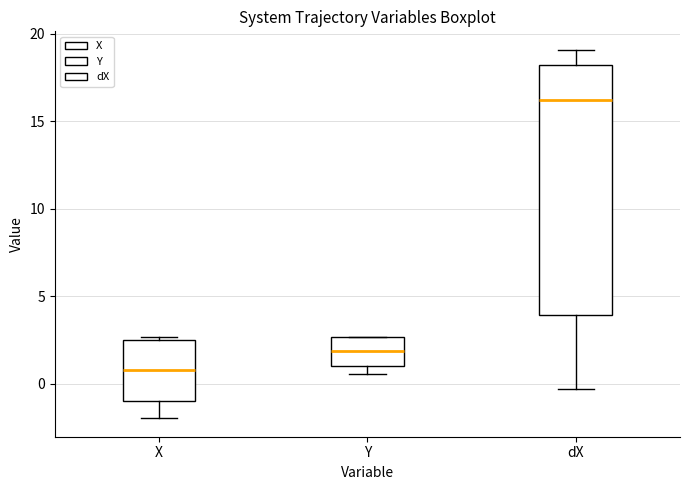

Where does the lower whisker of the box for X end on the y-axis? The values are not printed on the chart, so give them approximately, as read against the axis.

-2.0